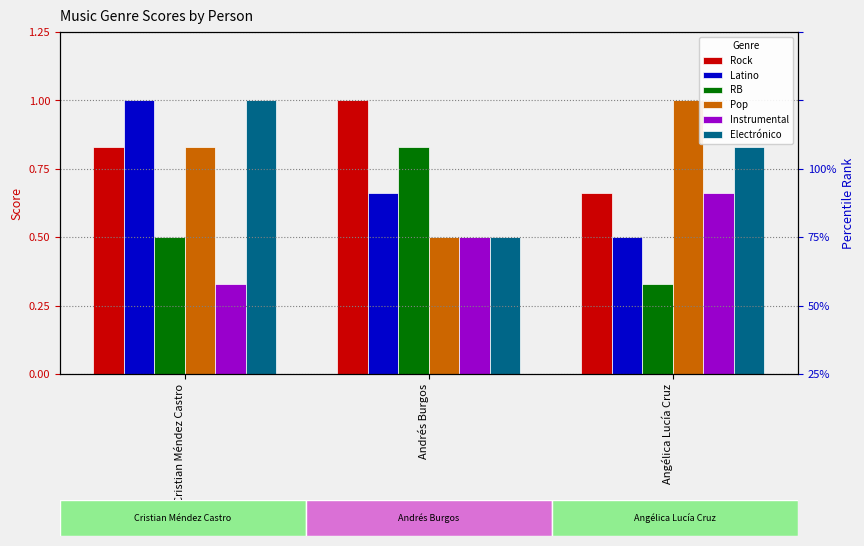

Reading left to right, transcribe all the data shown in this chart.

Rock: 0.8	1.0	0.7
Latino: 1.0	0.7	0.5
RB: 0.5	0.8	0.3
Pop: 0.8	0.5	1.0
Instrumental: 0.3	0.5	0.7
Electrónico: 1.0	0.5	0.8